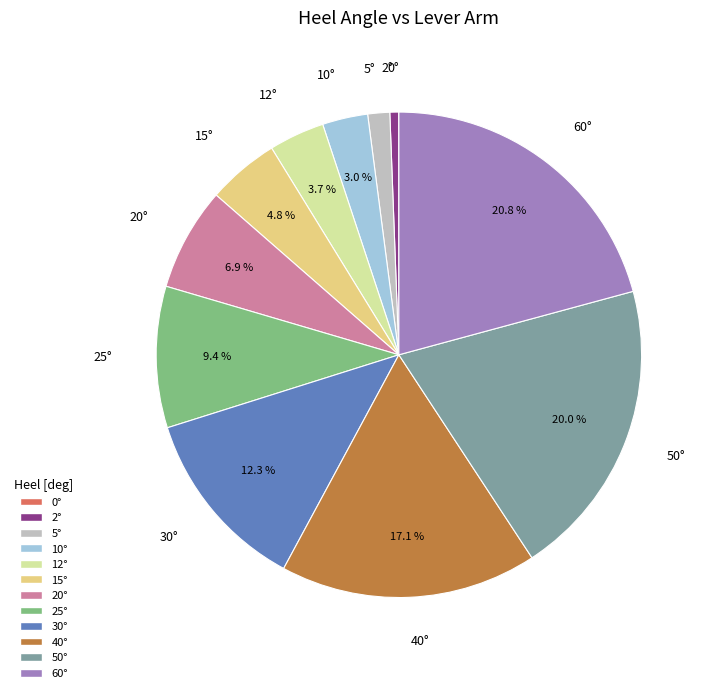

Does any single category account for the majority?

No